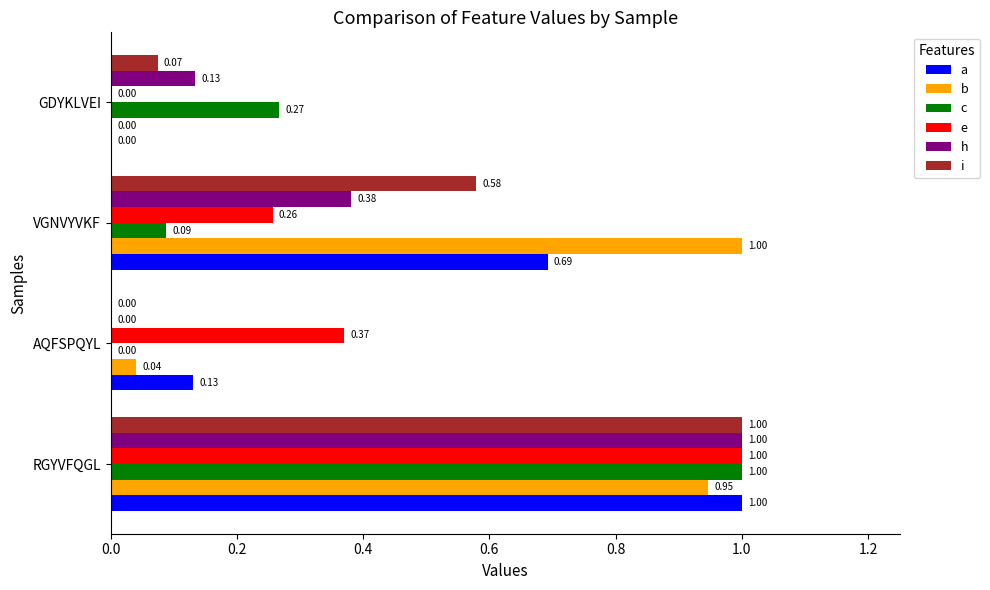

Where is i nearest to the value 0?

AQFSPQYL